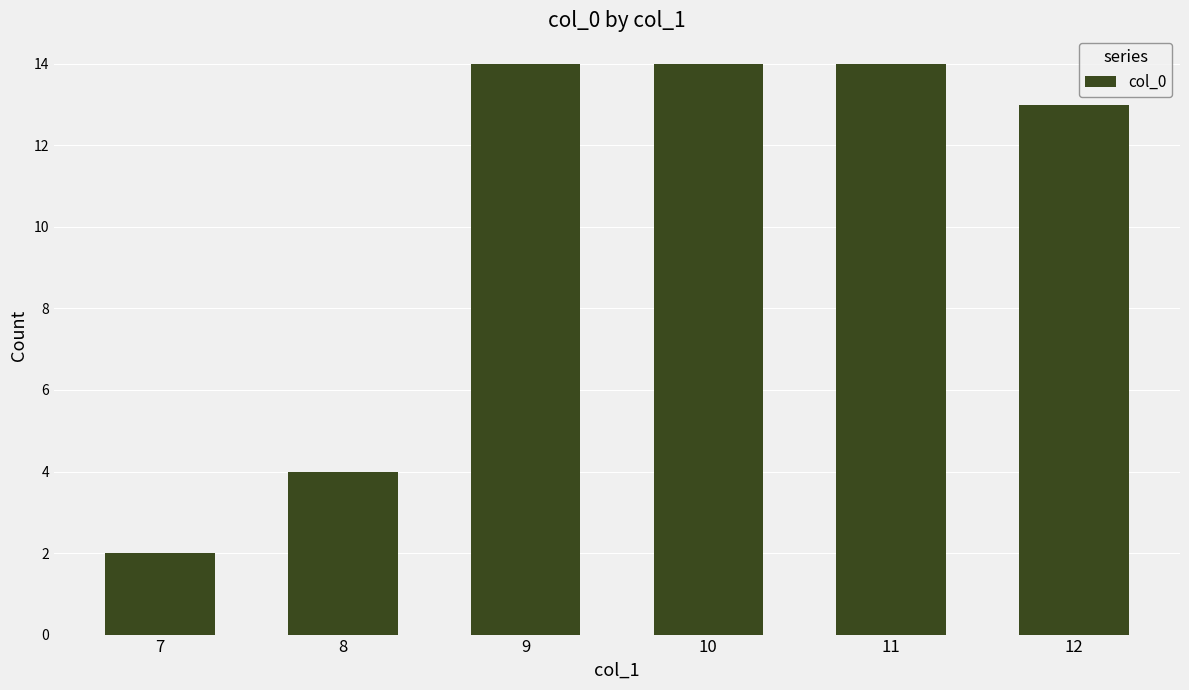

Approximately how many times larger is the value at 10 compared to 11?

1.0